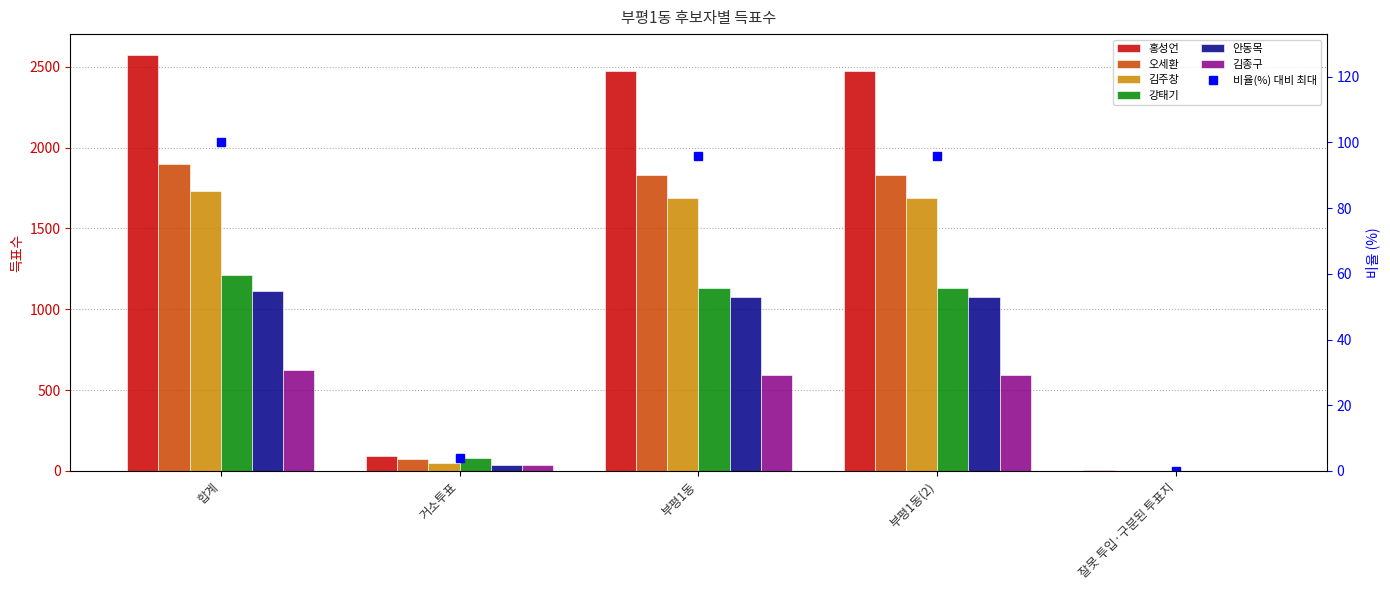

What is the value of the 강태기 bar at the 5th from the left?

1